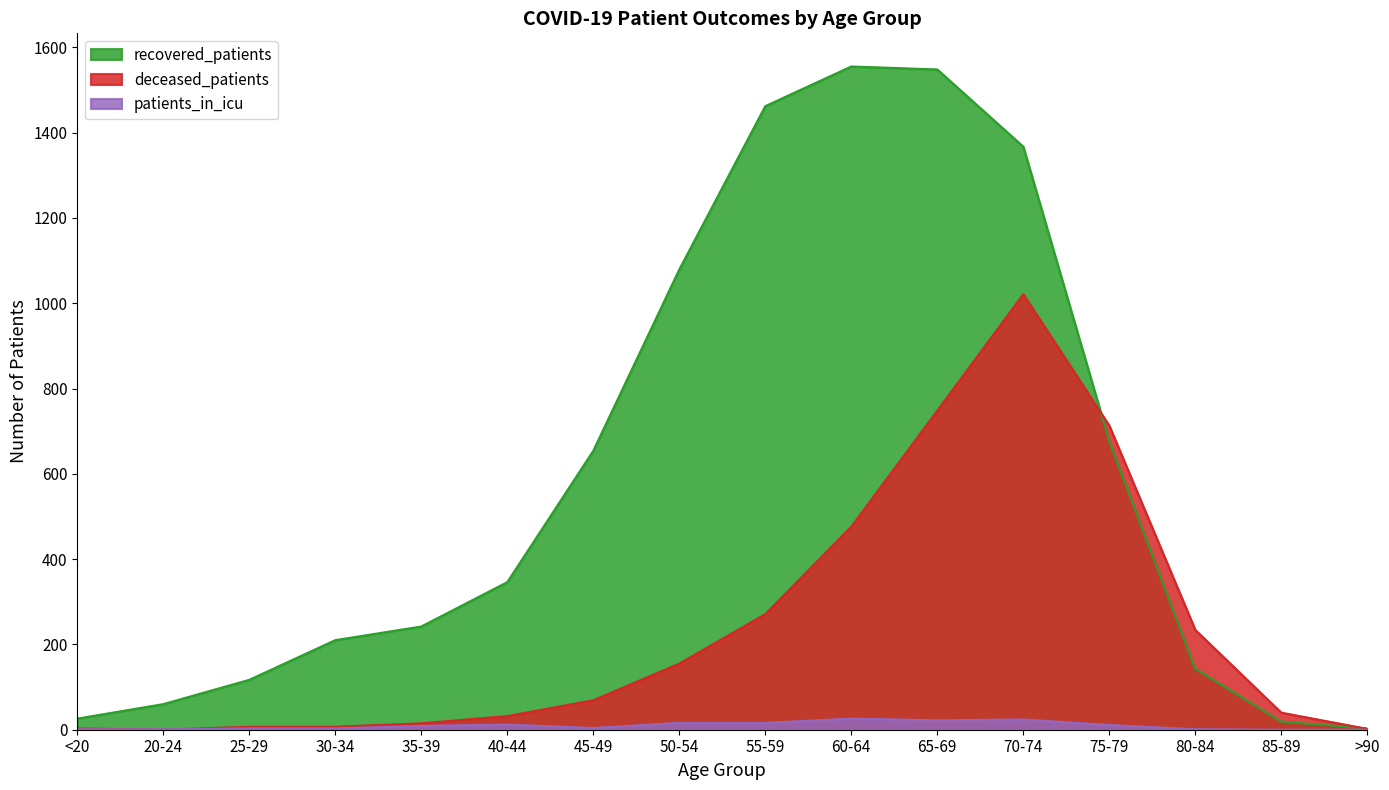

True or false: deceased_patients has a value of 46 at 40-44.

False